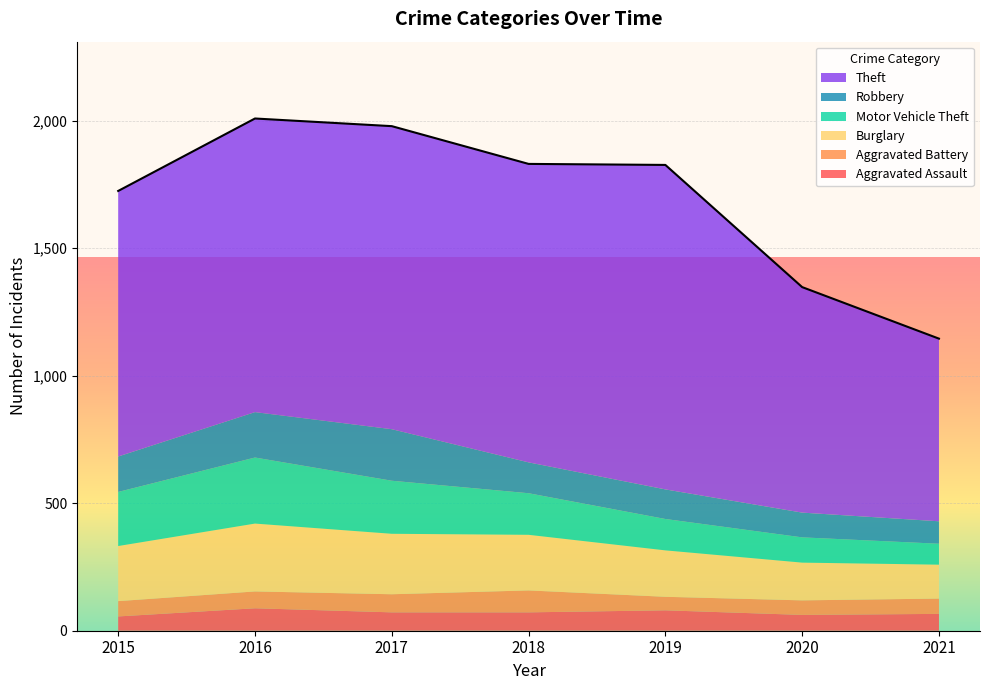

How many distinct data groups are displayed?

6